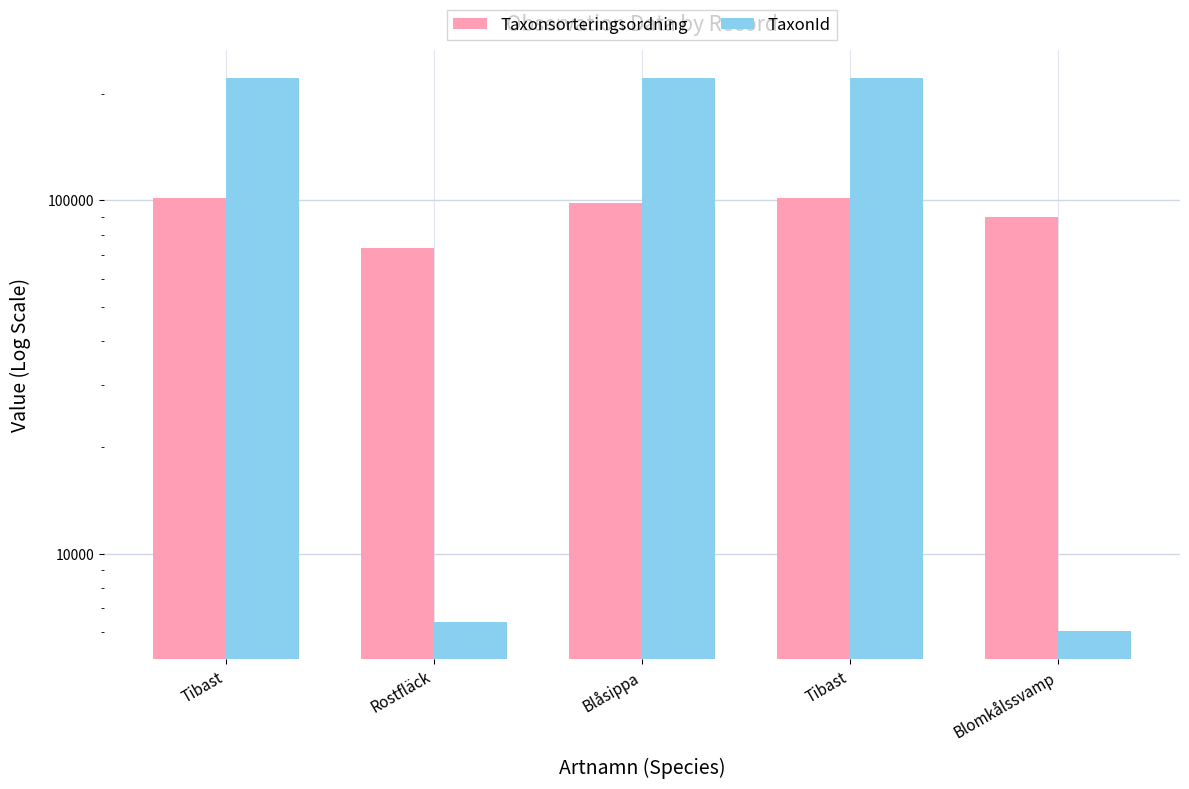

Rank the series at Rostfläck from lowest to highest value.

TaxonId, Taxonsorteringsordning